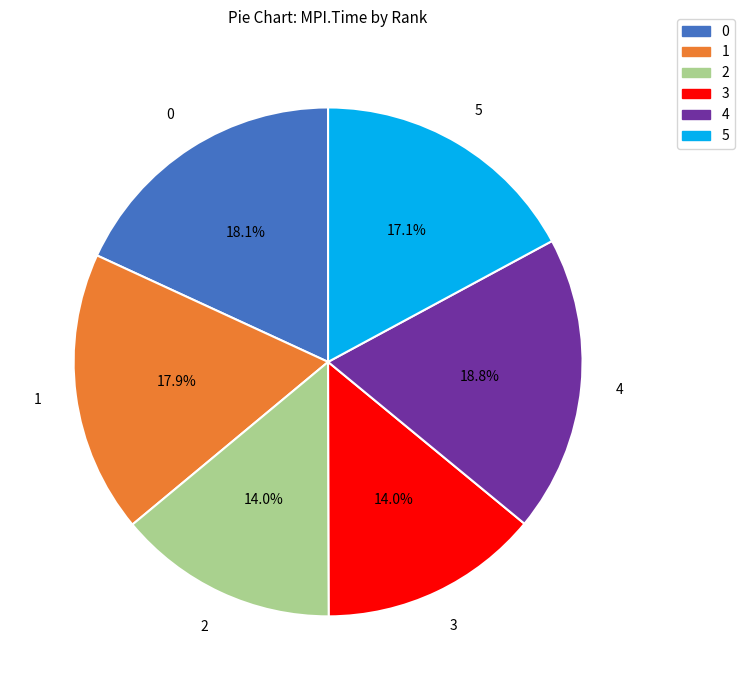

Does 4 represent more than half of the total?

No